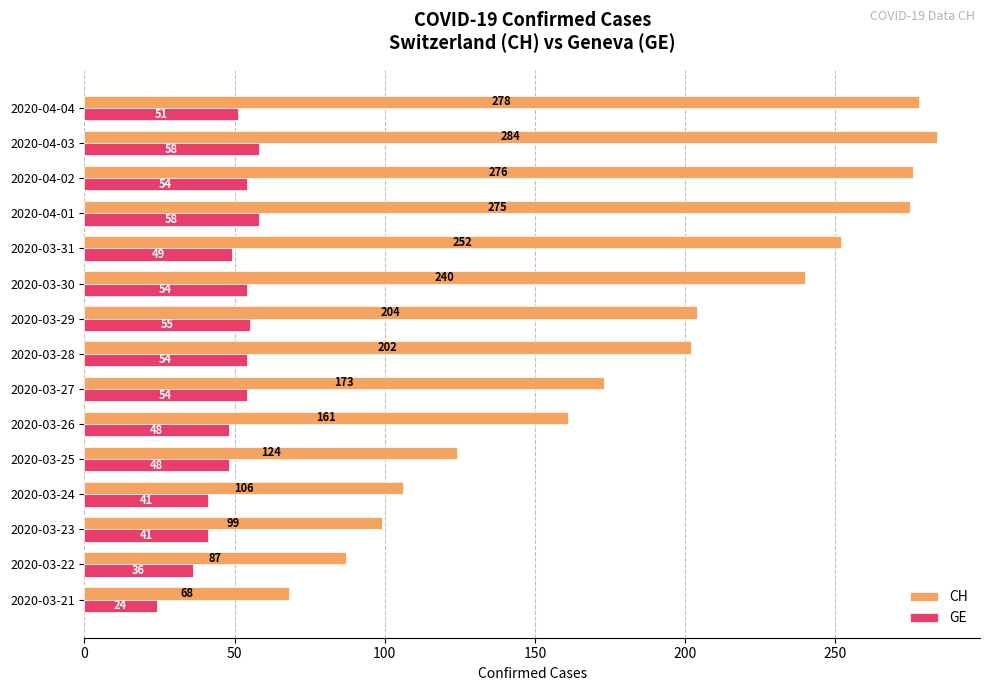

At how many categories does at least one series exceed 104?

12